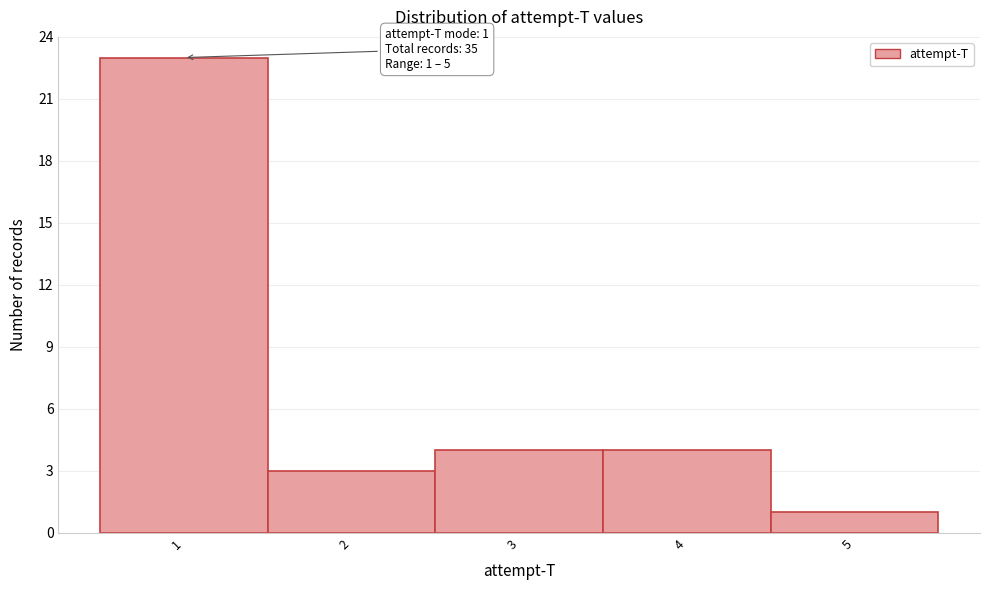

Which range on the x-axis has the tallest bar?

0.5 to 1.5